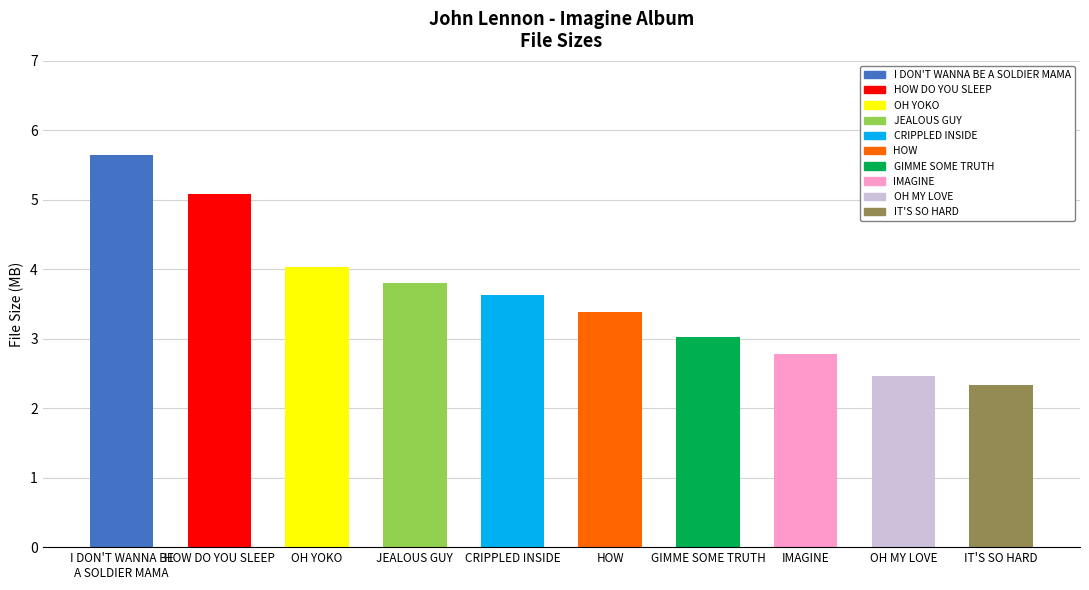

Where does the data first go above 3?

I DON'T WANNA BE
A SOLDIER MAMA